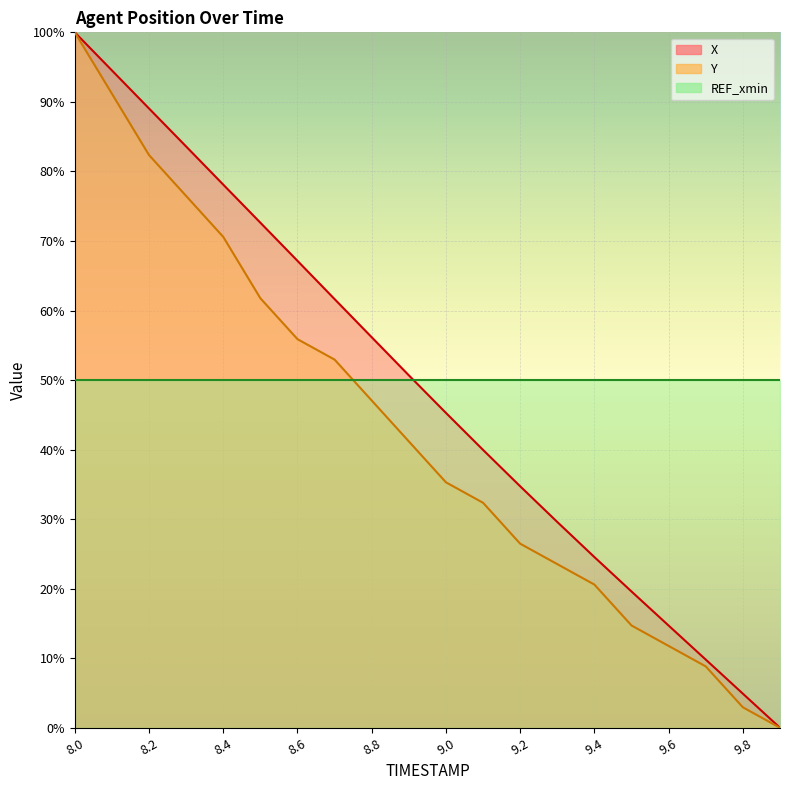

Is it true that X equals 34.7 at 9.2?

True